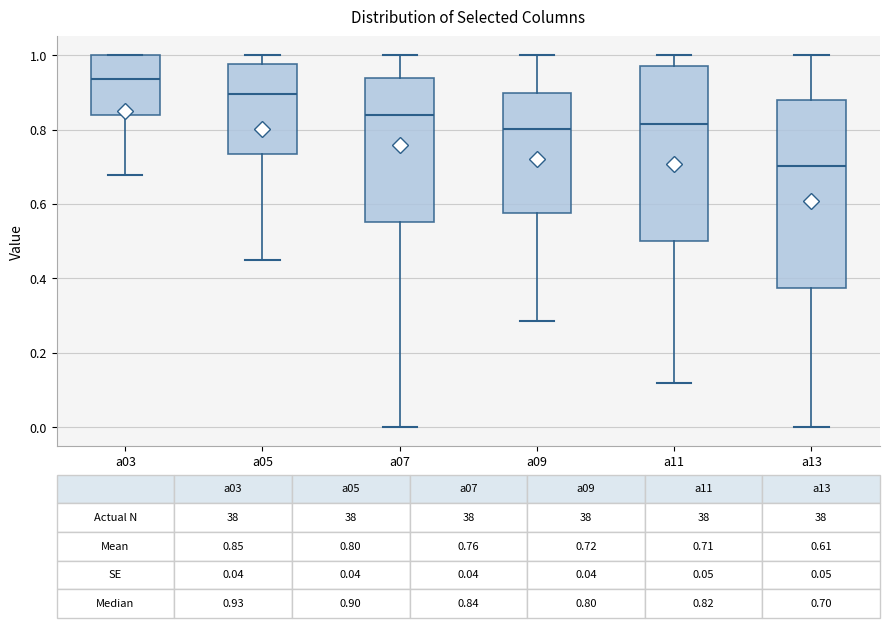

Which box is the tallest, from its lower edge to its upper edge?

a13